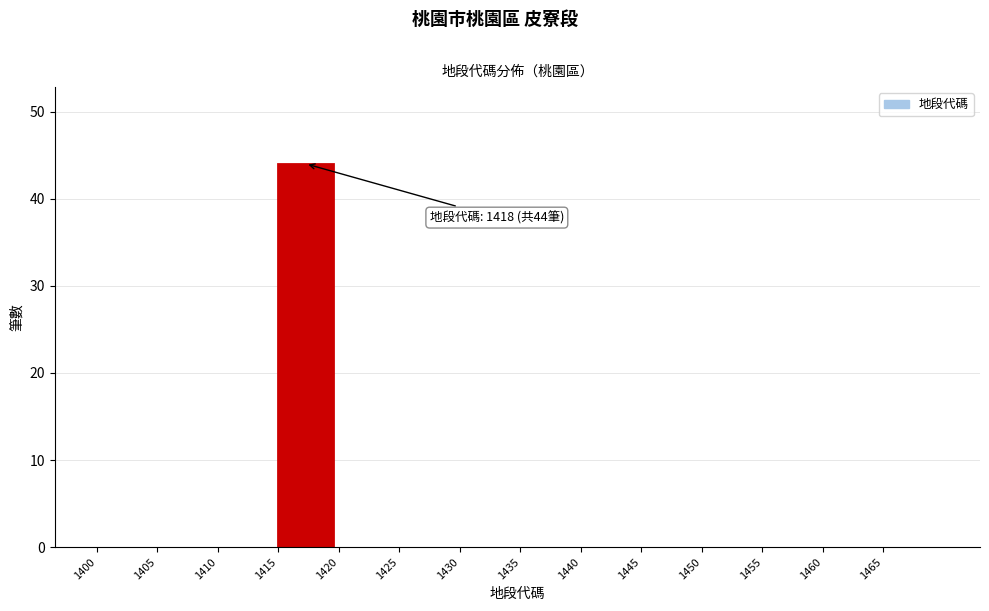

Over which range of the x-axis is the bar tallest?

1415 to 1420